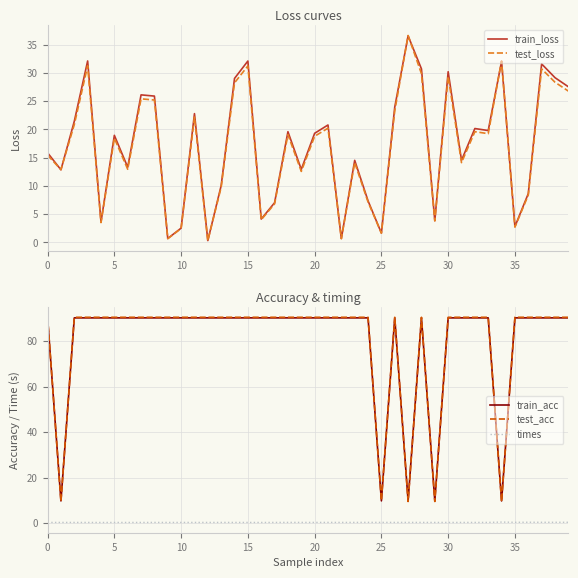

How many interior local valleys does the test_loss series have?

13